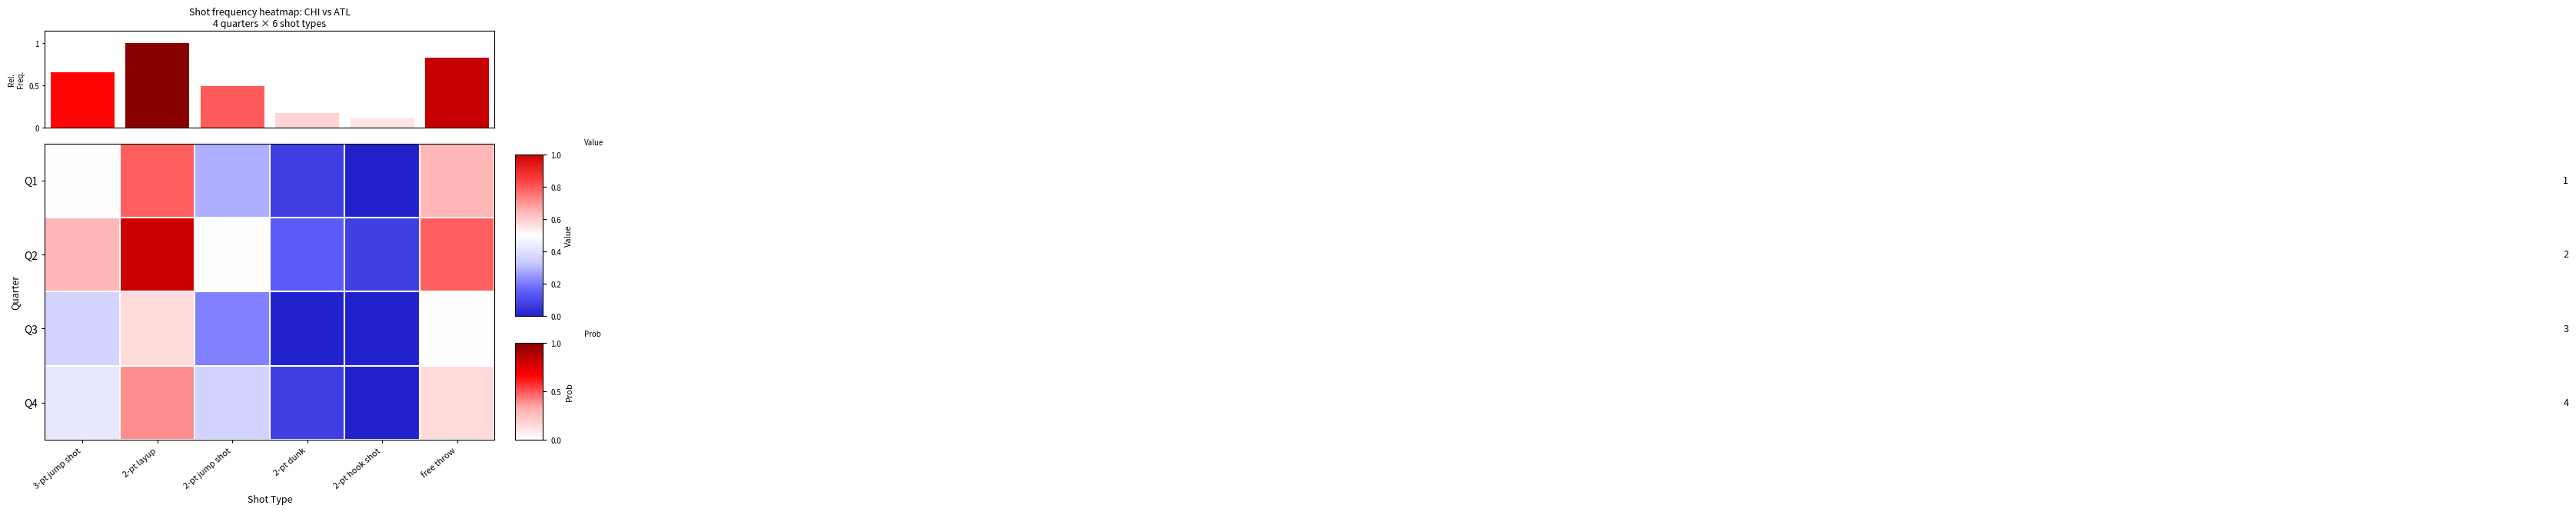

What is the difference between the maximum and second lowest values in the Q3 series?

0.6